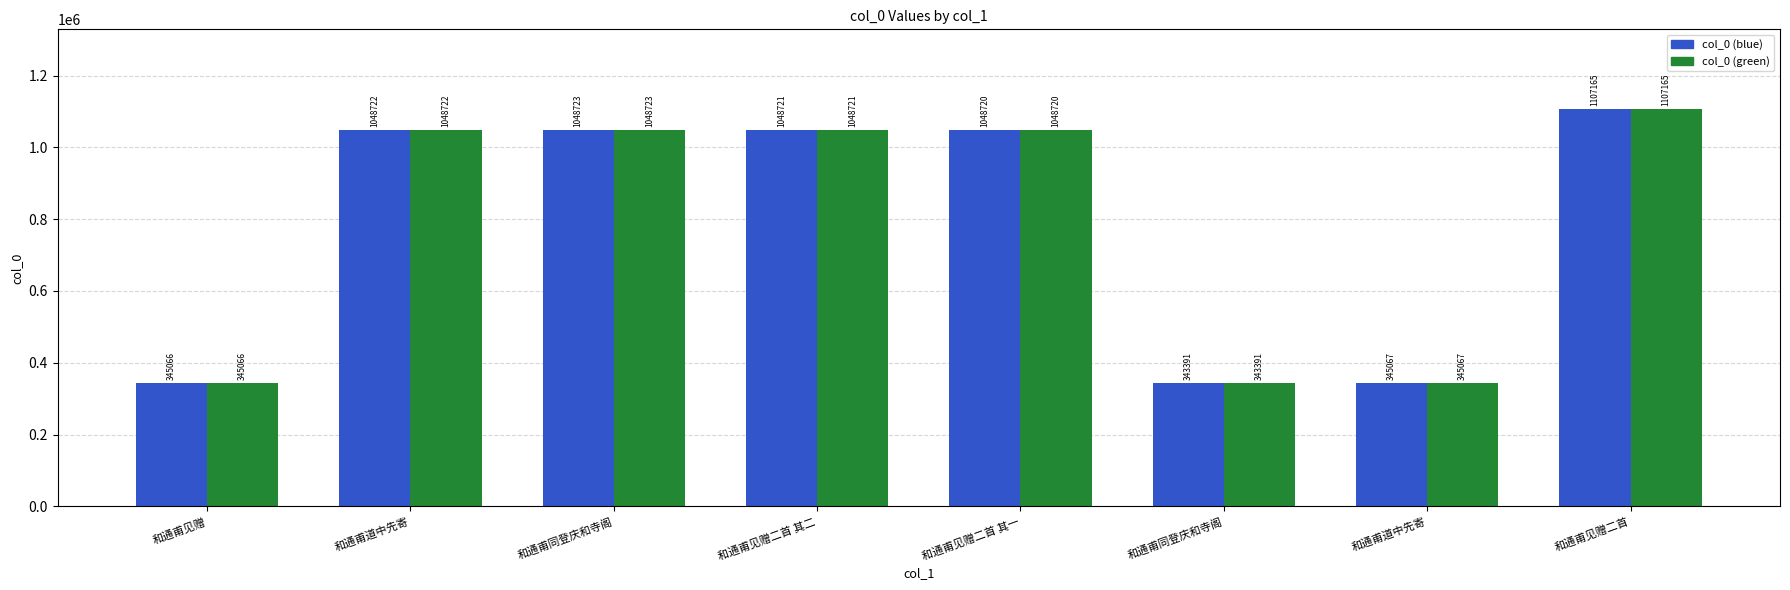

Rank the series by their maximum value, from highest to lowest.

col_0 (blue), col_0 (green)